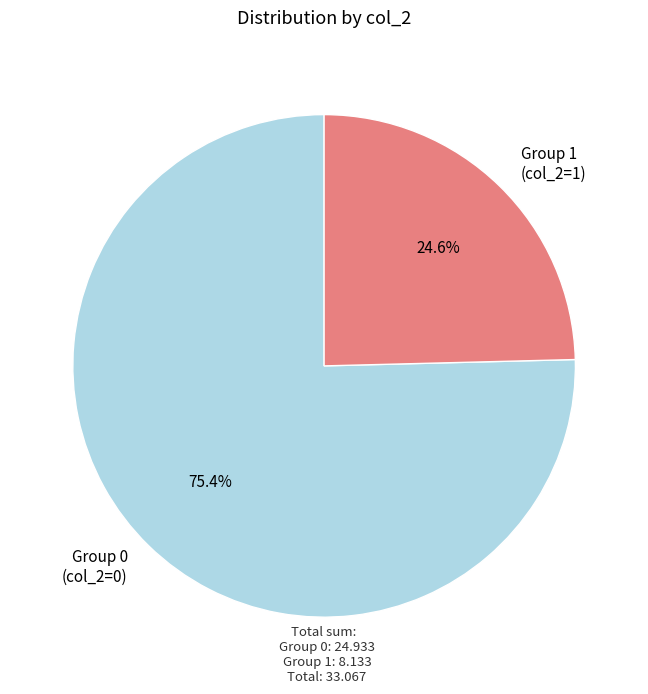

What percentage do Group 0 (col_2=0) and Group 1 (col_2=1) together represent?

100.0%